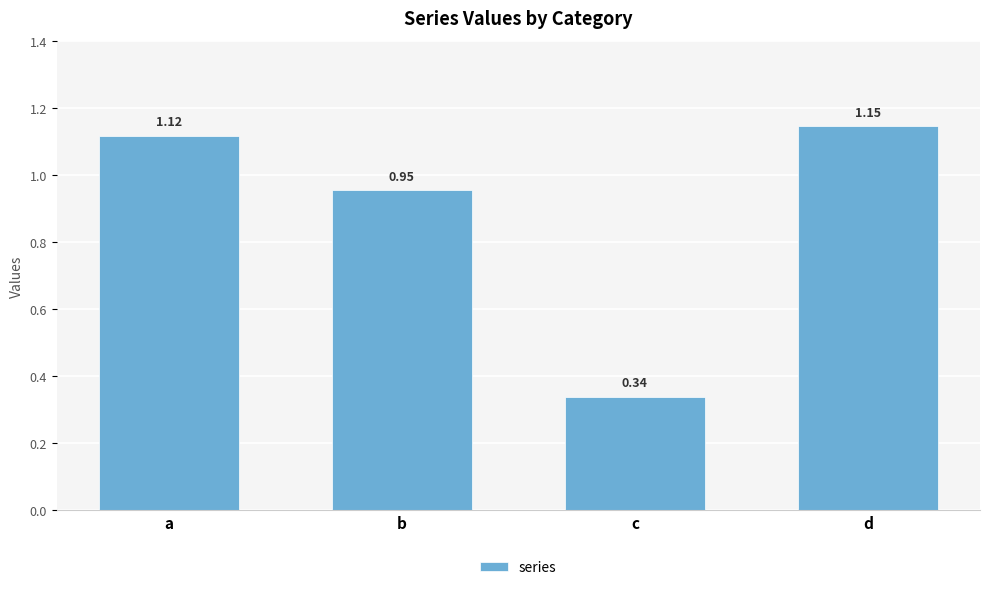

Rank the categories by value from highest to lowest.

d, a, b, c